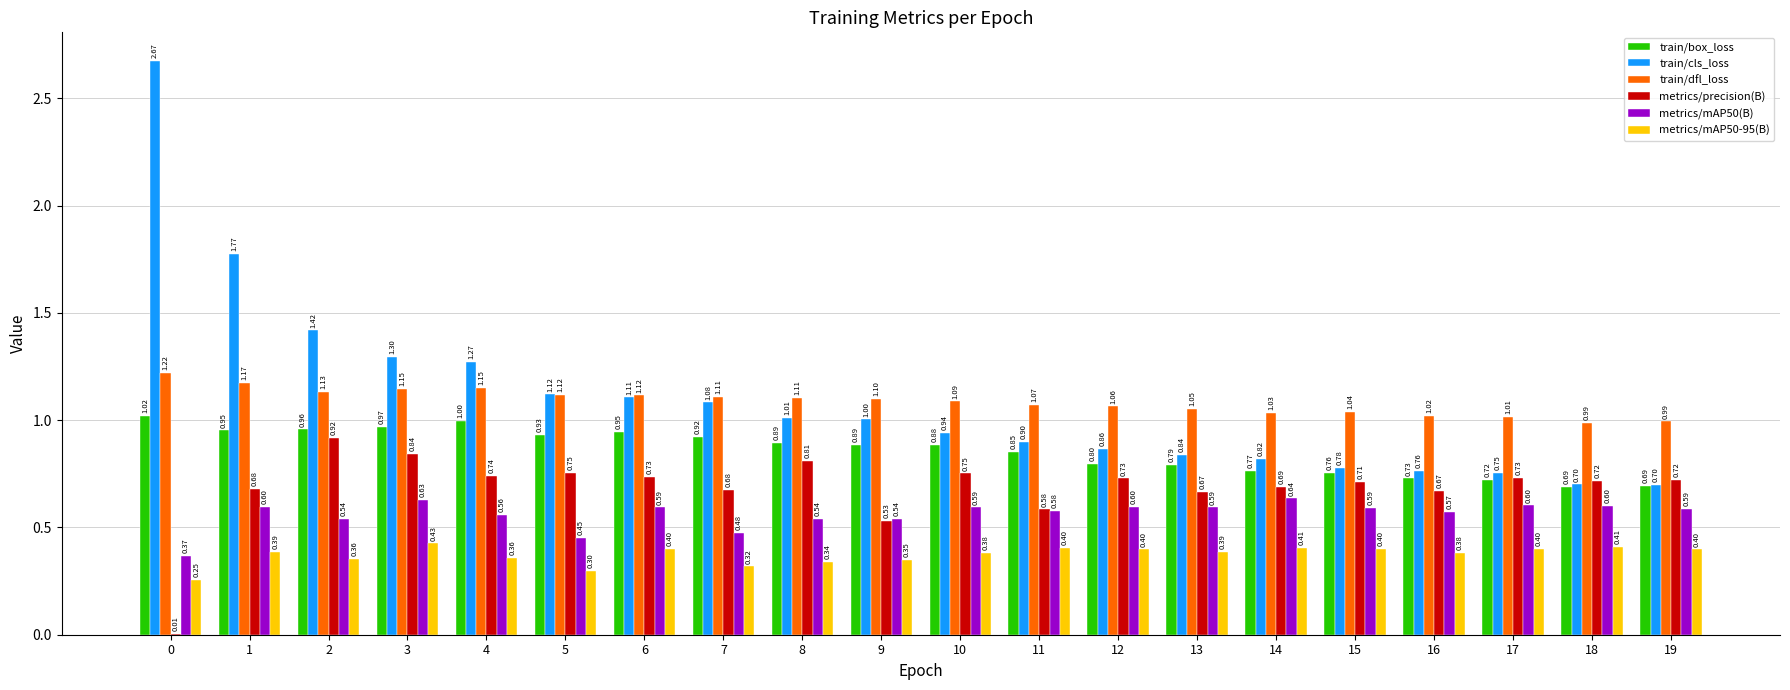

Between 4 and 14, which series saw the biggest shift?

train/cls_loss